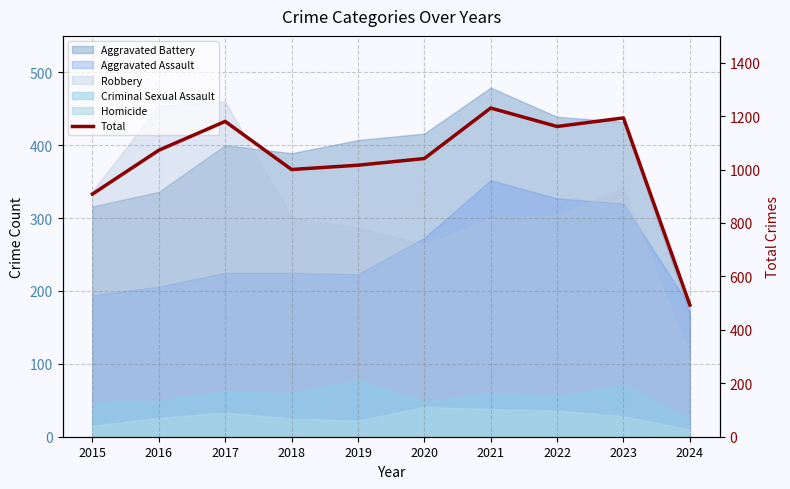

How many interior local peaks (higher than both neighbors) does the data have?

3